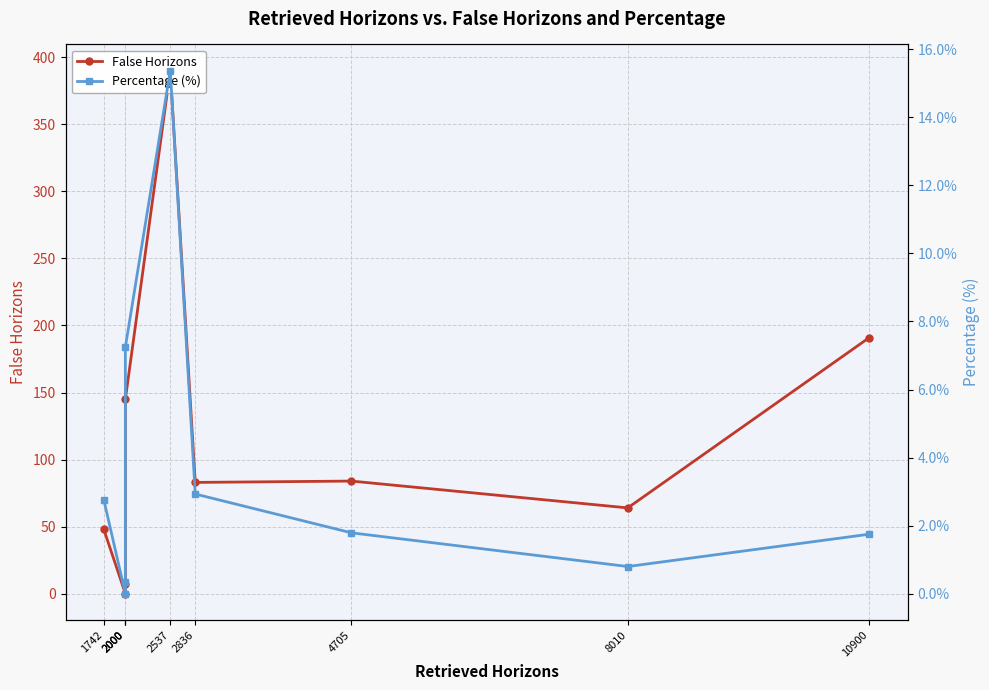

The value of False Horizons at 2000 is 7.0. True or false?

True